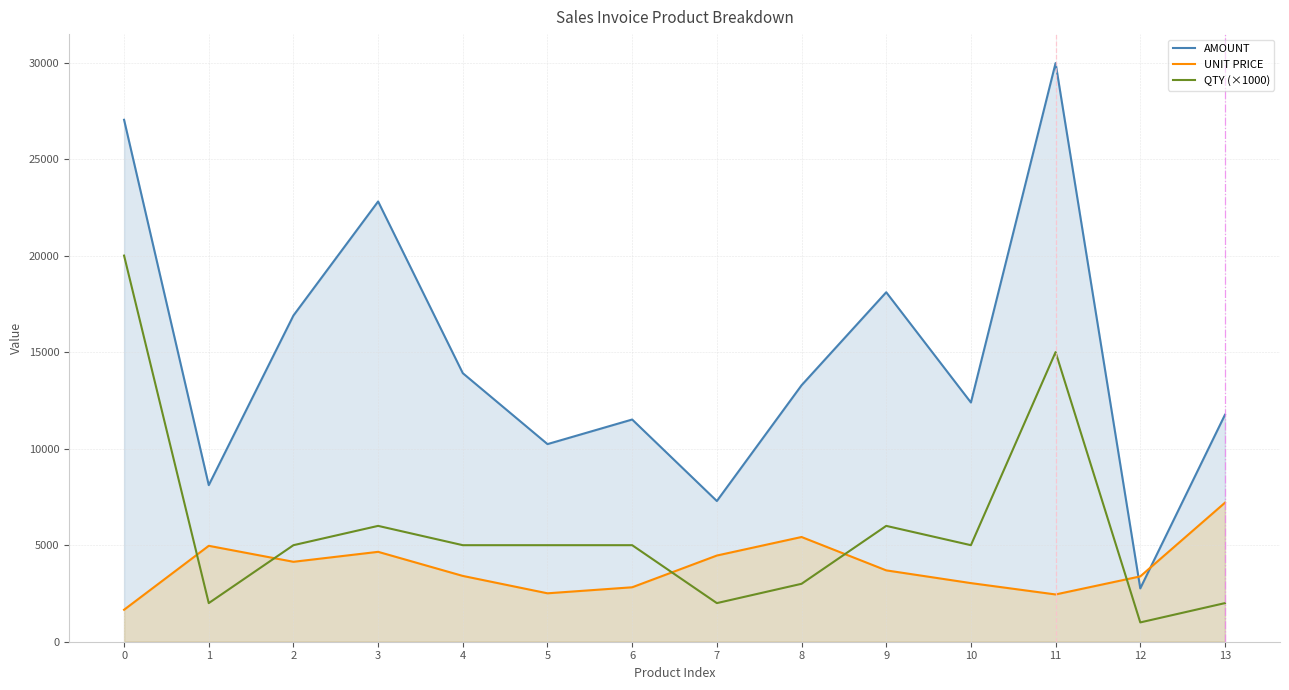

What are all the series names shown in the legend?

AMOUNT, UNIT PRICE, QTY (×1000)